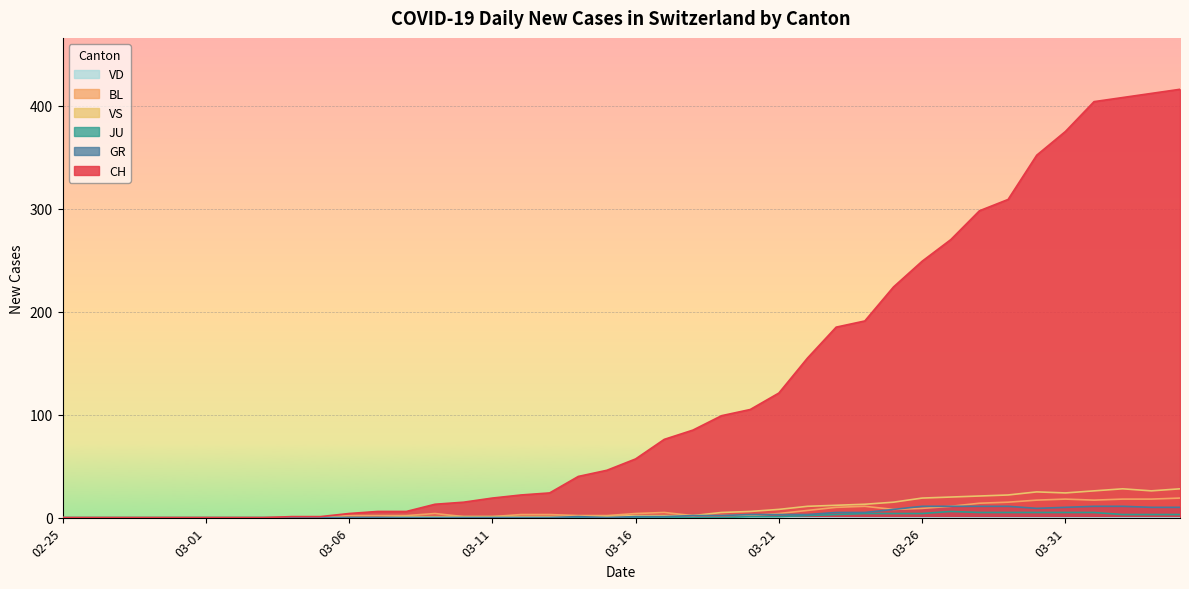

Between 2020-03-07 and 2020-03-20, which series saw the biggest shift?

CH